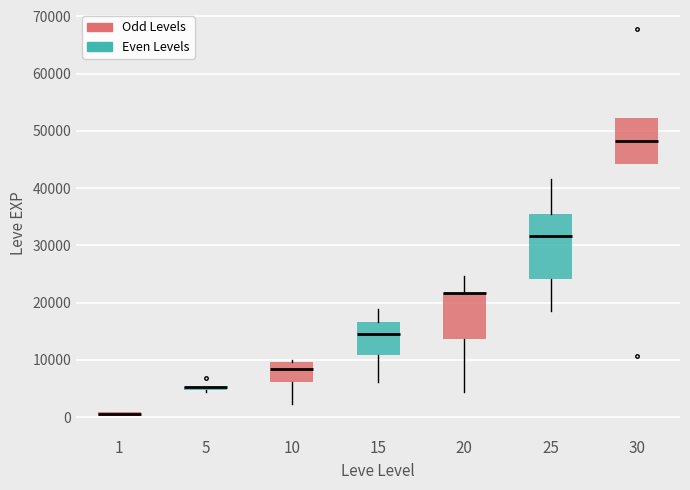

Where is the upper edge of the box at x = 10 on the y-axis? The values are not printed on the chart, so give them approximately, as read against the axis.

10000